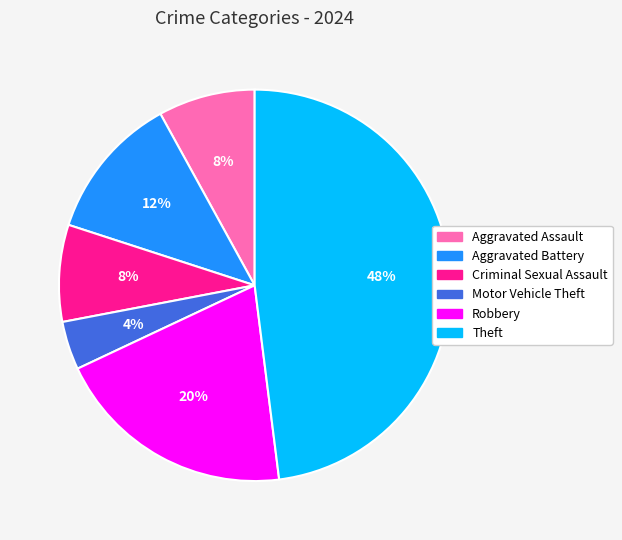

Which slice is the largest?

Theft